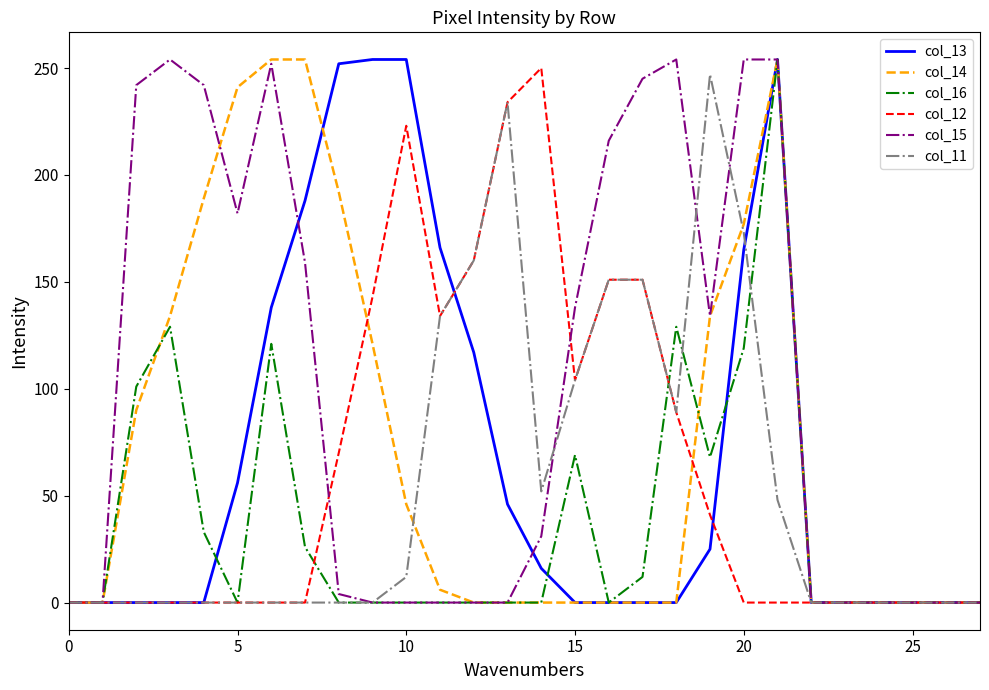

Which series has the largest total across all categories?

col_15